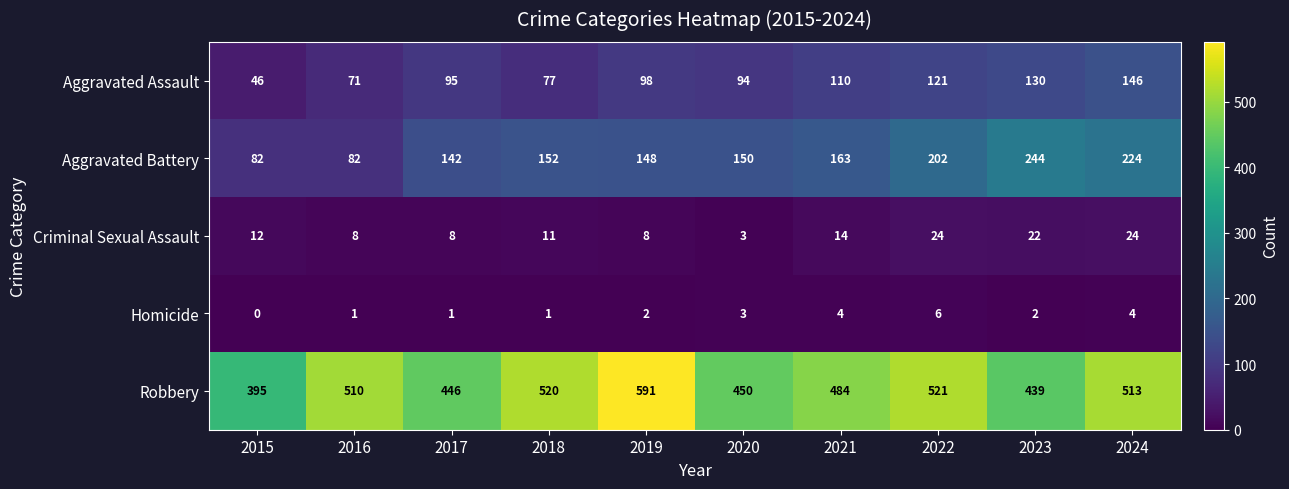

Rank the series by their maximum value, from lowest to highest.

Homicide, Criminal Sexual Assault, Aggravated Assault, Aggravated Battery, Robbery